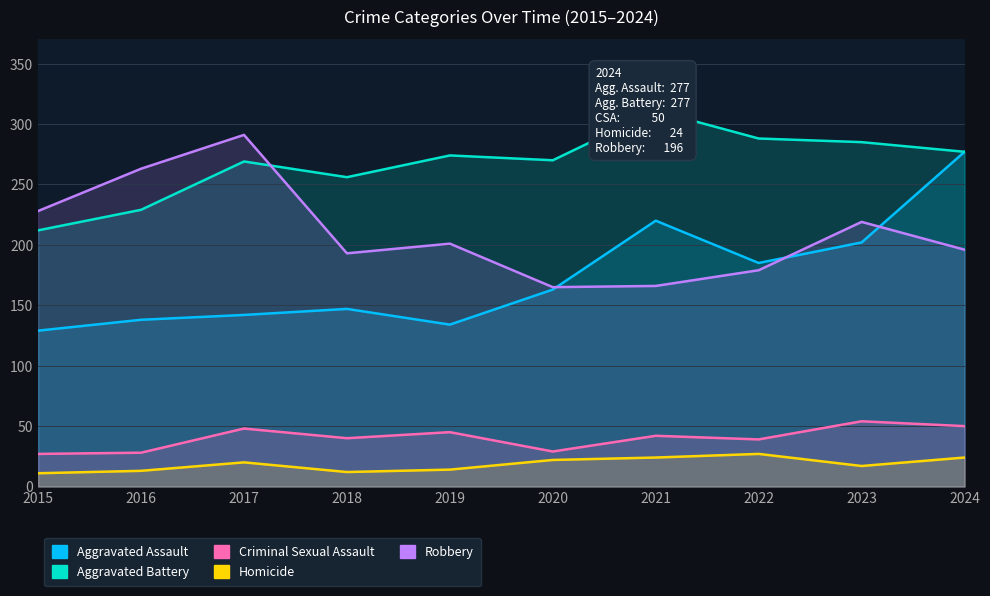

How many interior local valleys does the Homicide series have?

2